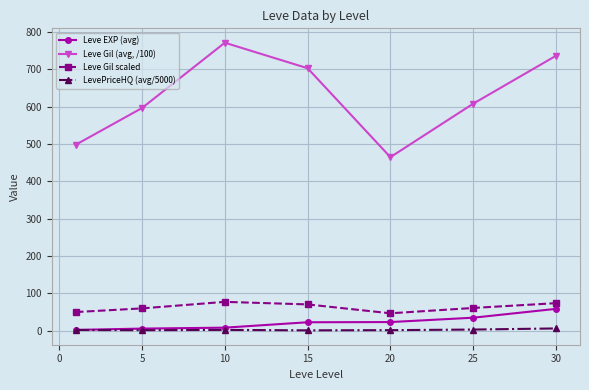

What is the value of the LevePriceHQ (avg/5000) point at the 7th from the left?

5.9